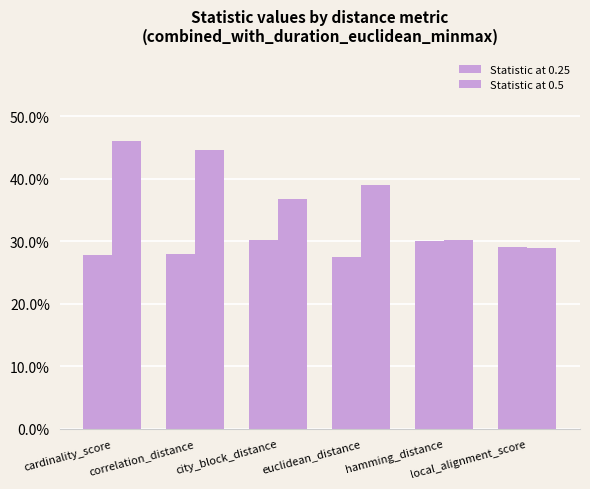

Are the bars grouped side by side (vs. stacked)?

Yes